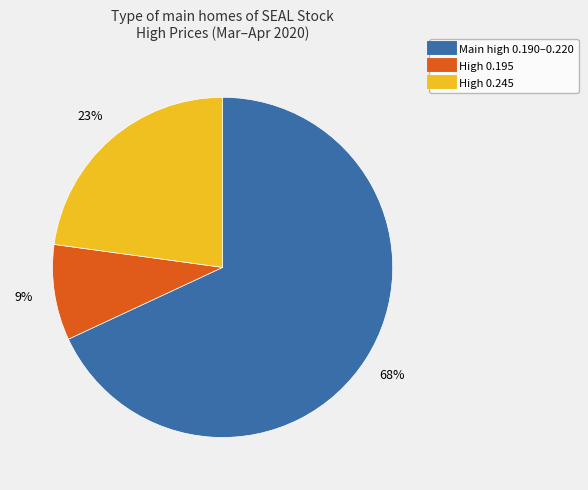

Count the number of slices in the pie.

3